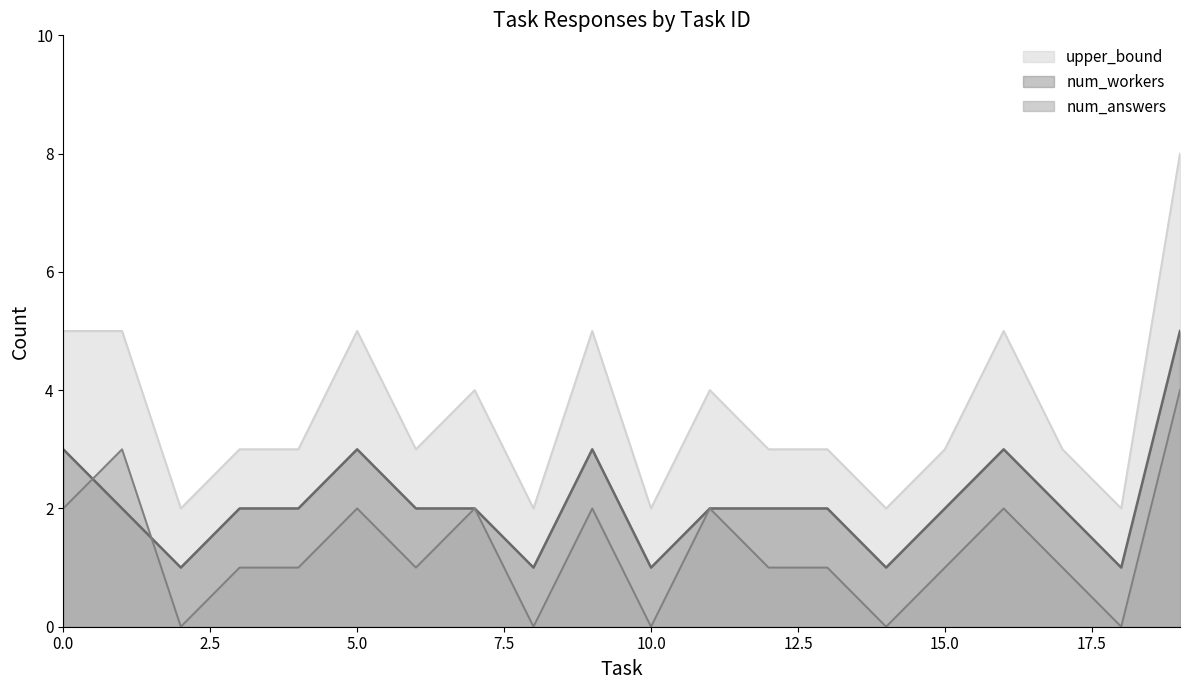

How many data points does each series have?

20